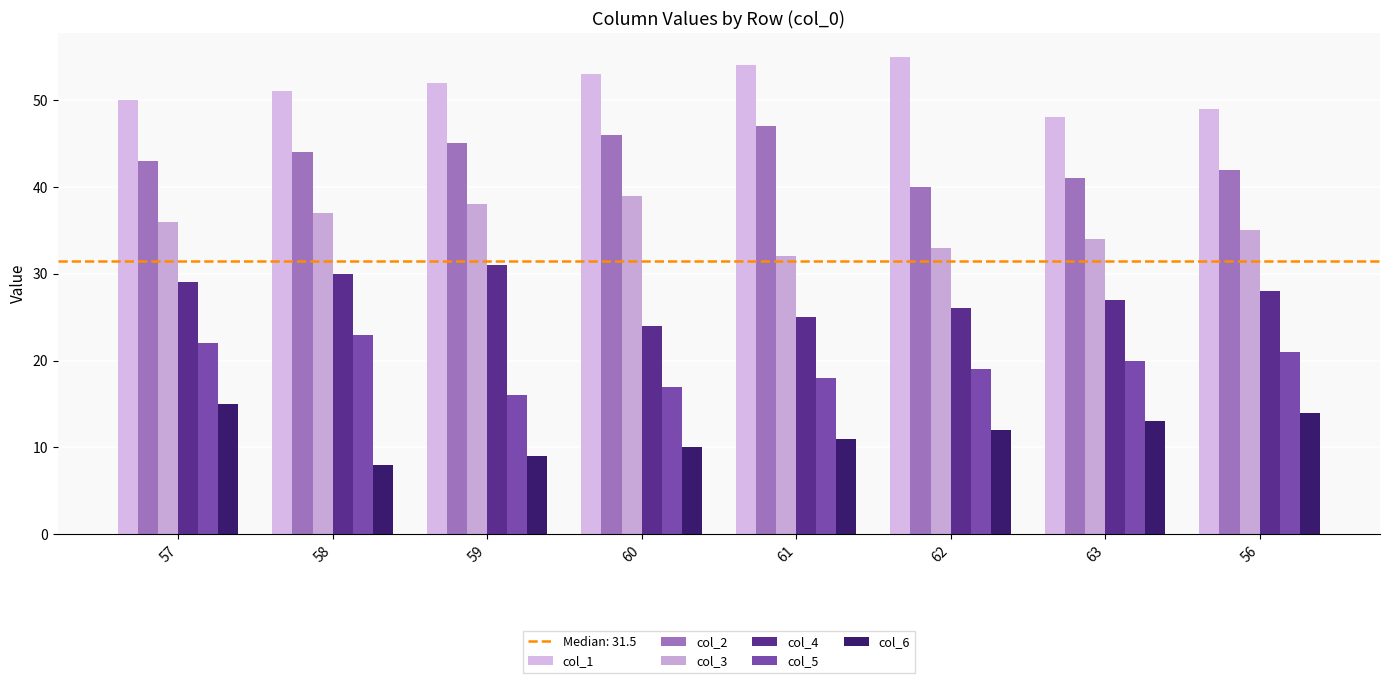

What is the difference between the maximum and minimum values in the col_3 series?

7